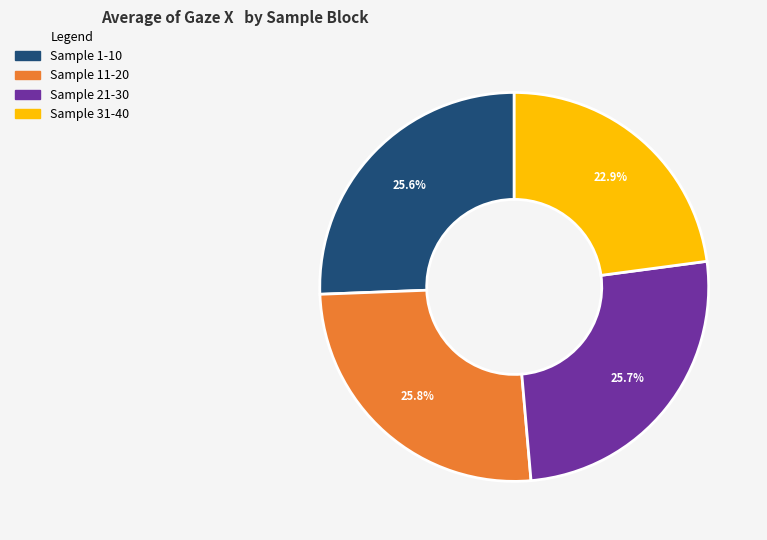

Is there a majority slice in this chart?

No